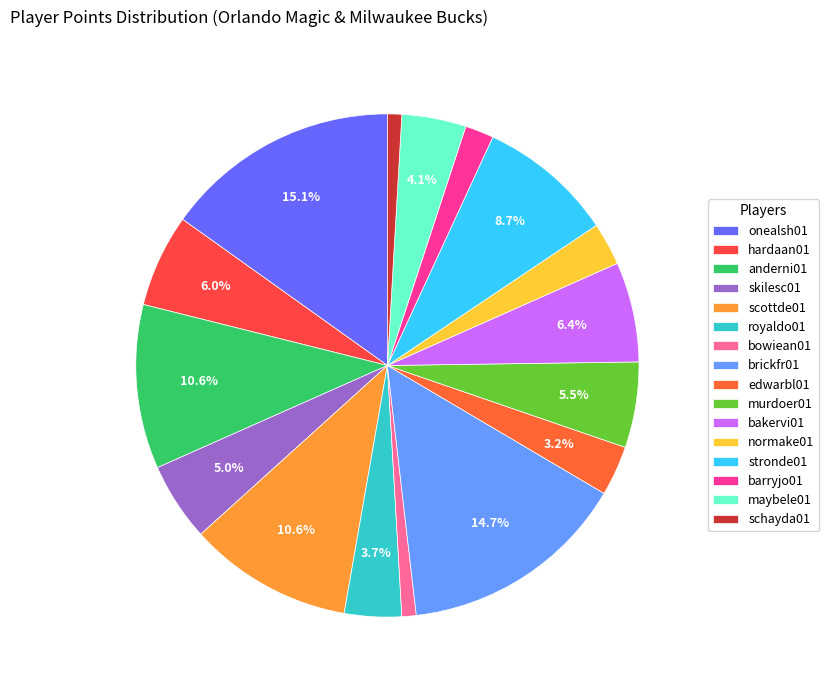

What is the ratio of the value at murdoer01 to the value at scottde01?

0.5